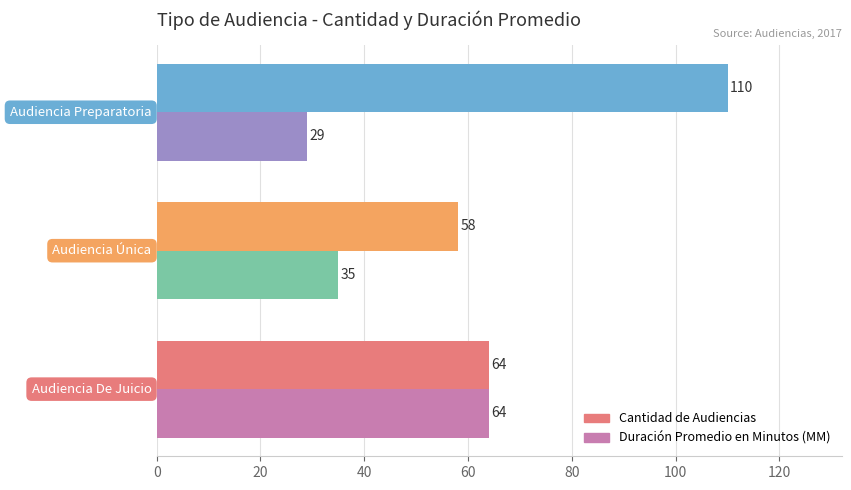

What is the difference between the maximum and minimum values in the Cantidad de Audiencias series?

52